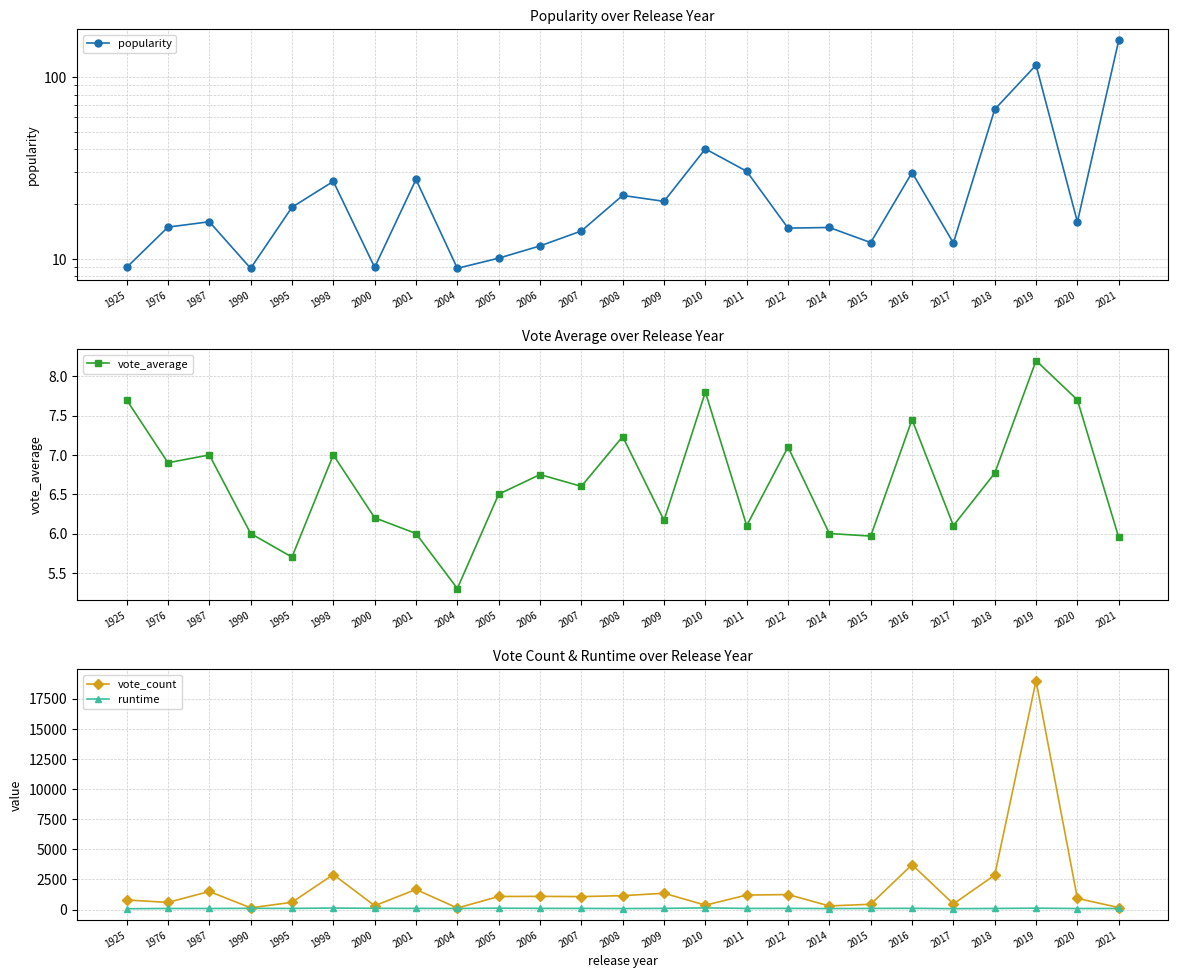

At which label is runtime closest to 110?

2000